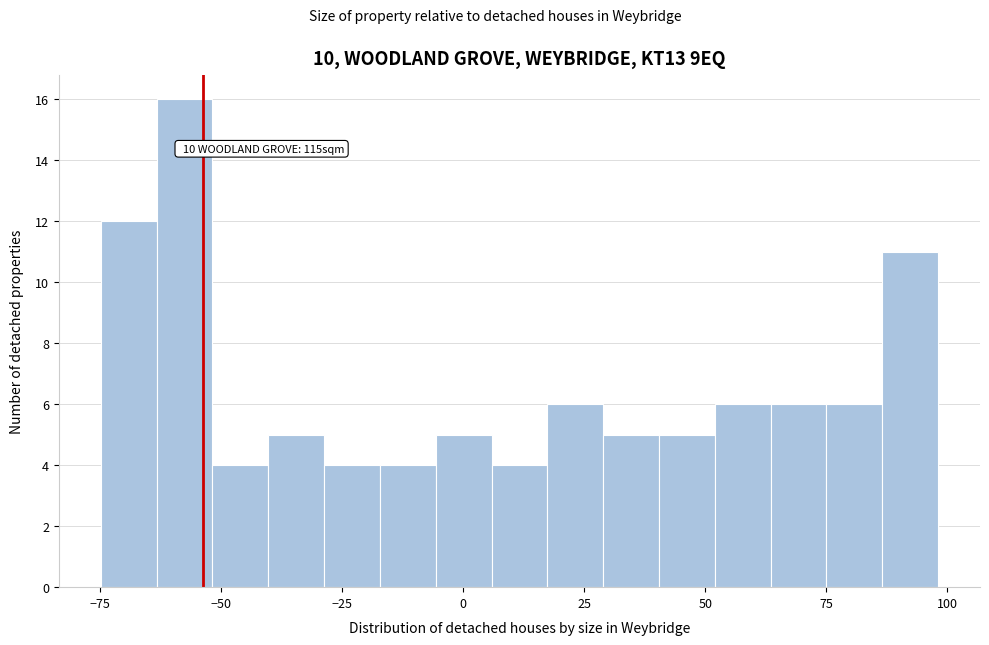

Read against the x-axis, roughly where is the centre of the tallest bar?

-60